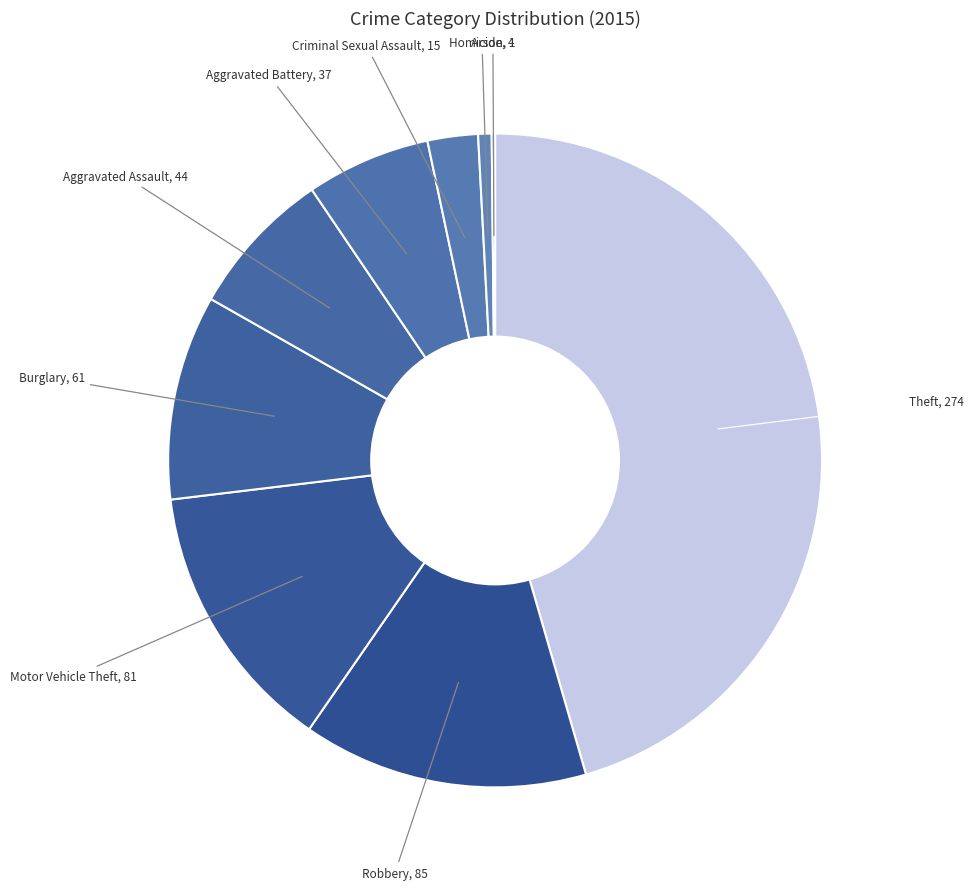

Count the number of slices in the pie.

9